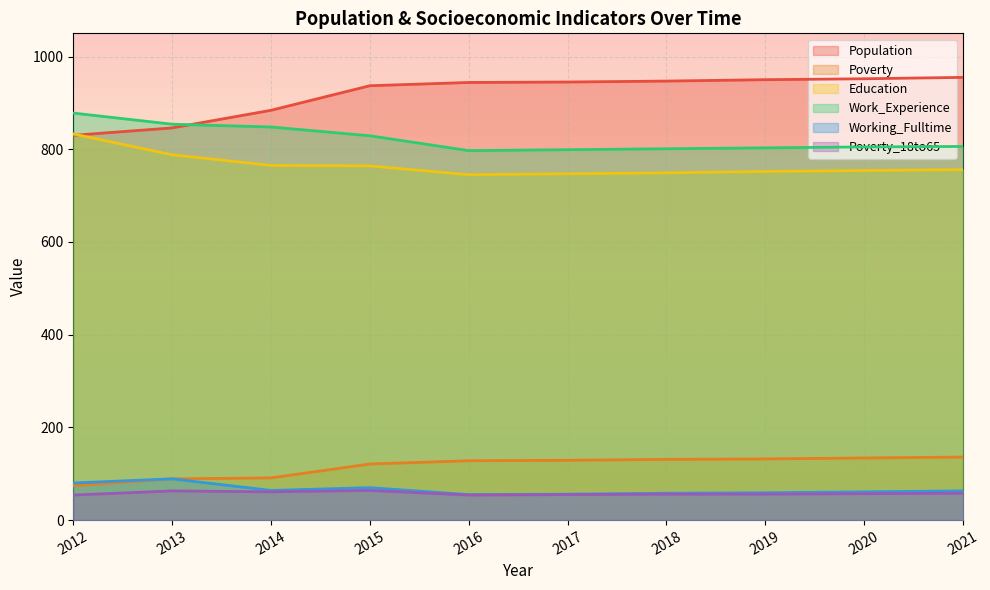

What is the maximum value for Work_Experience?

878